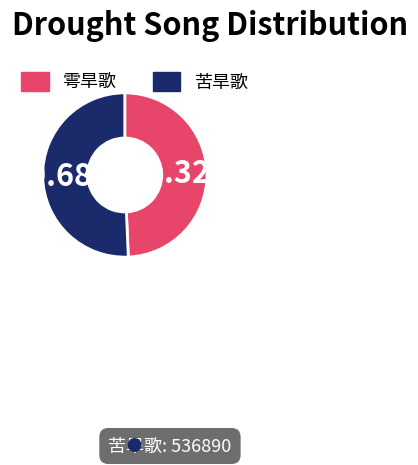

Which slice represents more than half of the pie?

苦旱歌